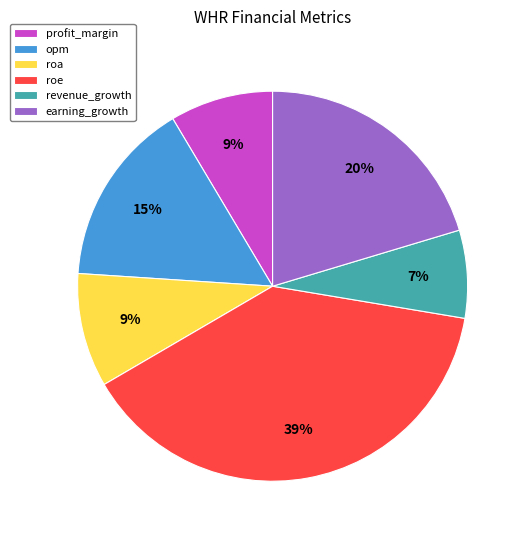

Count the number of slices in the pie.

6